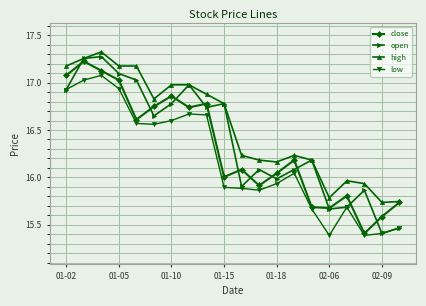

What is the value of the close point at the 2nd from the left?

17.2